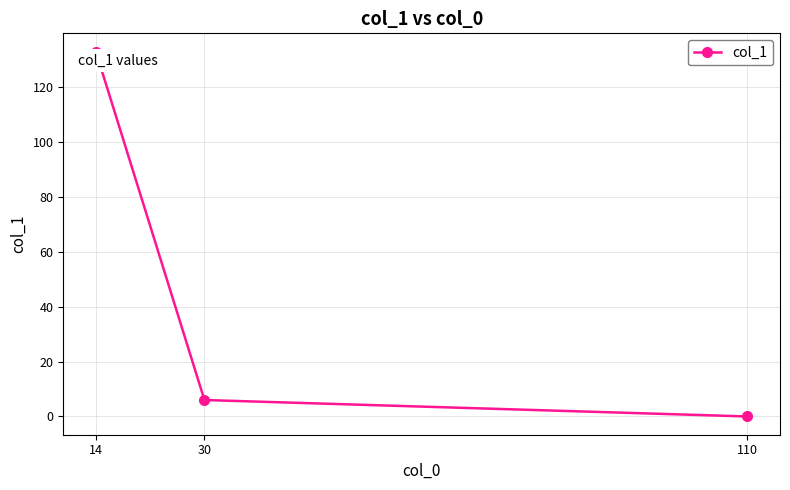

What is the greatest value displayed?

133